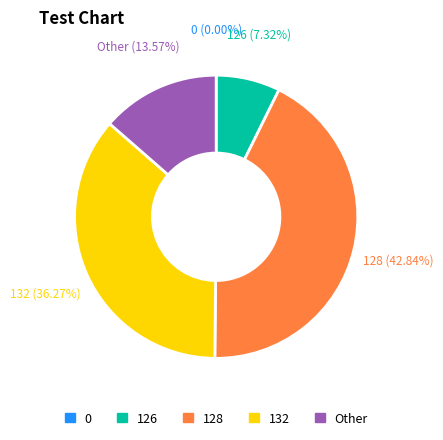

To the nearest percent, what is the average slice percentage?

20%